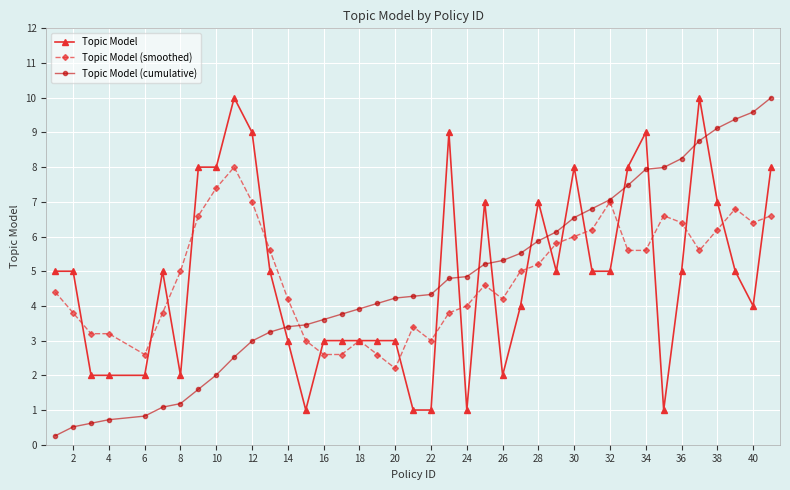

Which series ends up on top after the final intersection of Topic Model and Topic Model (cumulative)?

Topic Model (cumulative)